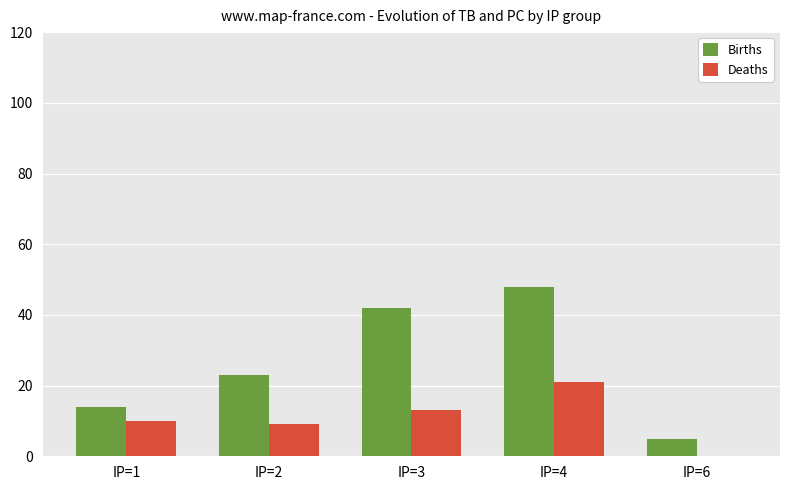

What is the total value across all series at IP=1?

24